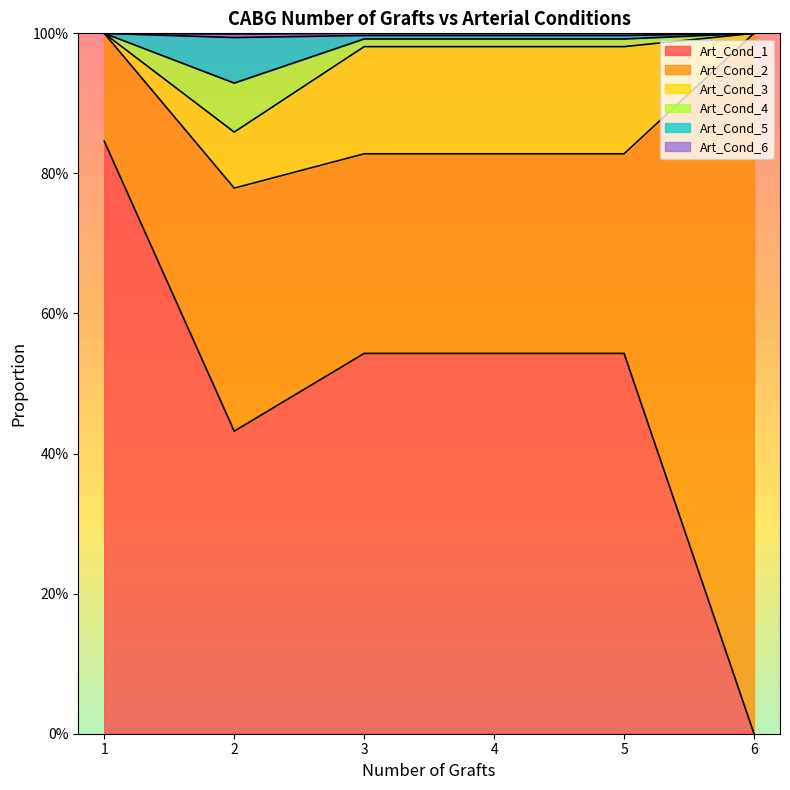

Which category has the lowest value in the Art_Cond_5 series?

2